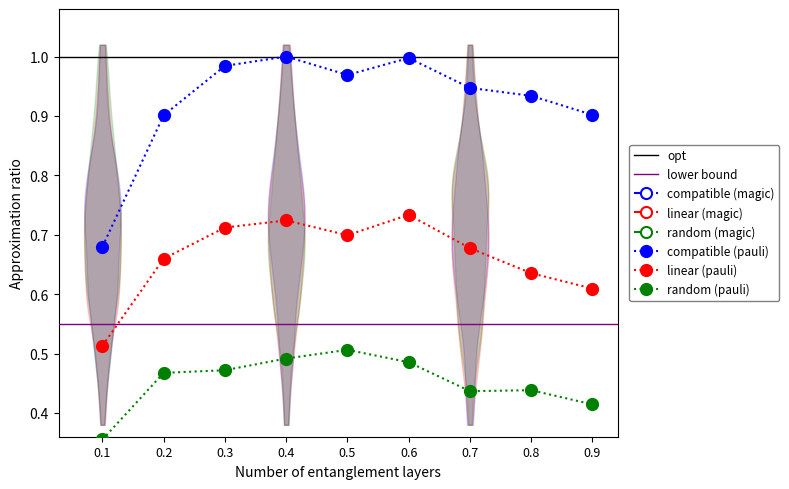

Count the random (pauli) values in the range 0 to 1.

9